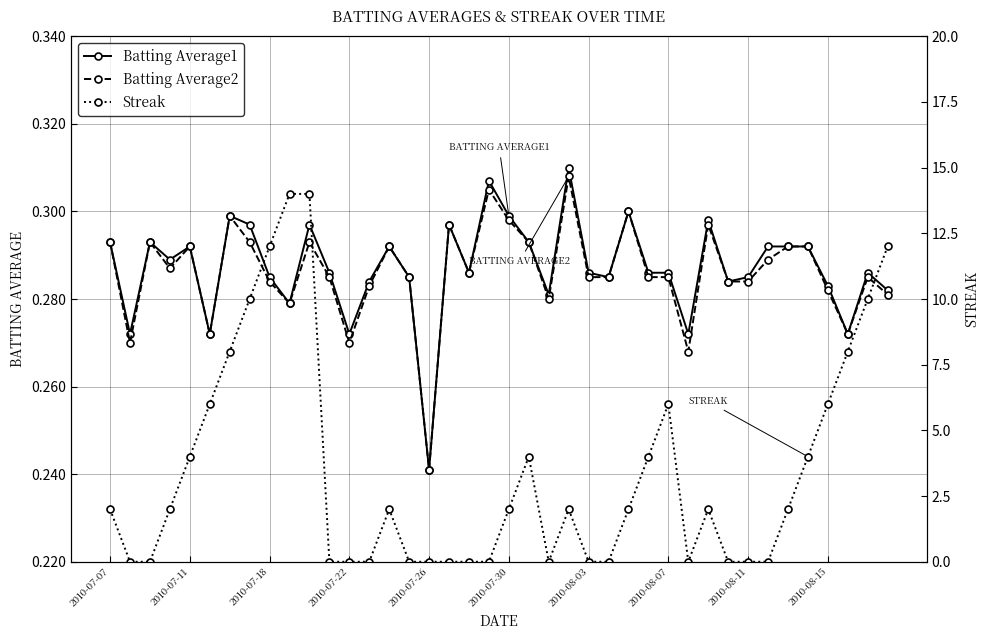

At which label is Batting Average1 closest to 0?

2010-07-26